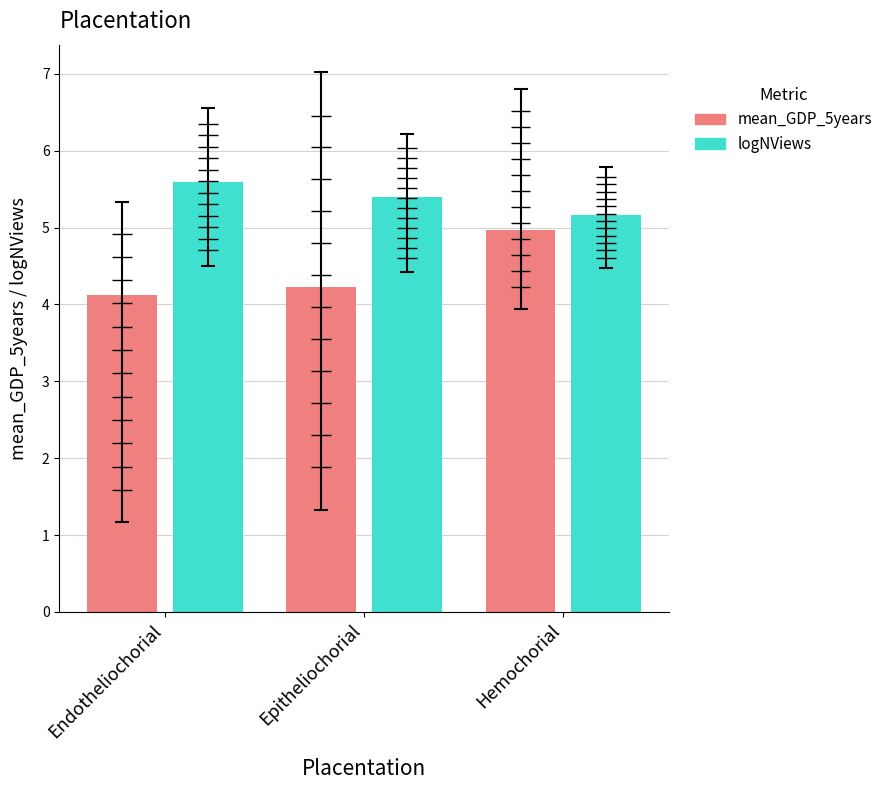

What is the lowest value of the logNViews series?

5.2